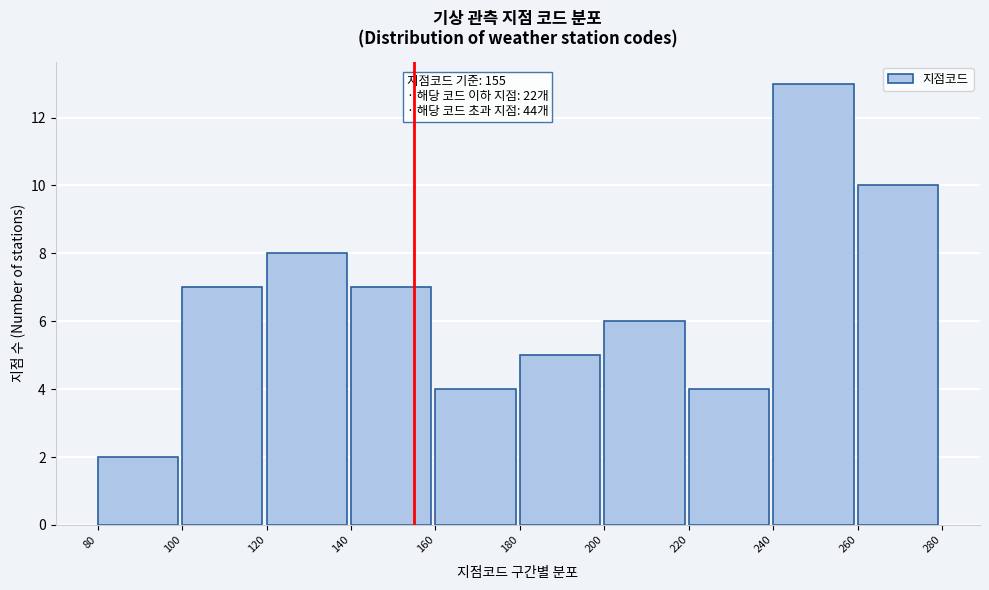

Over which range of the x-axis is the bar tallest?

240 to 260